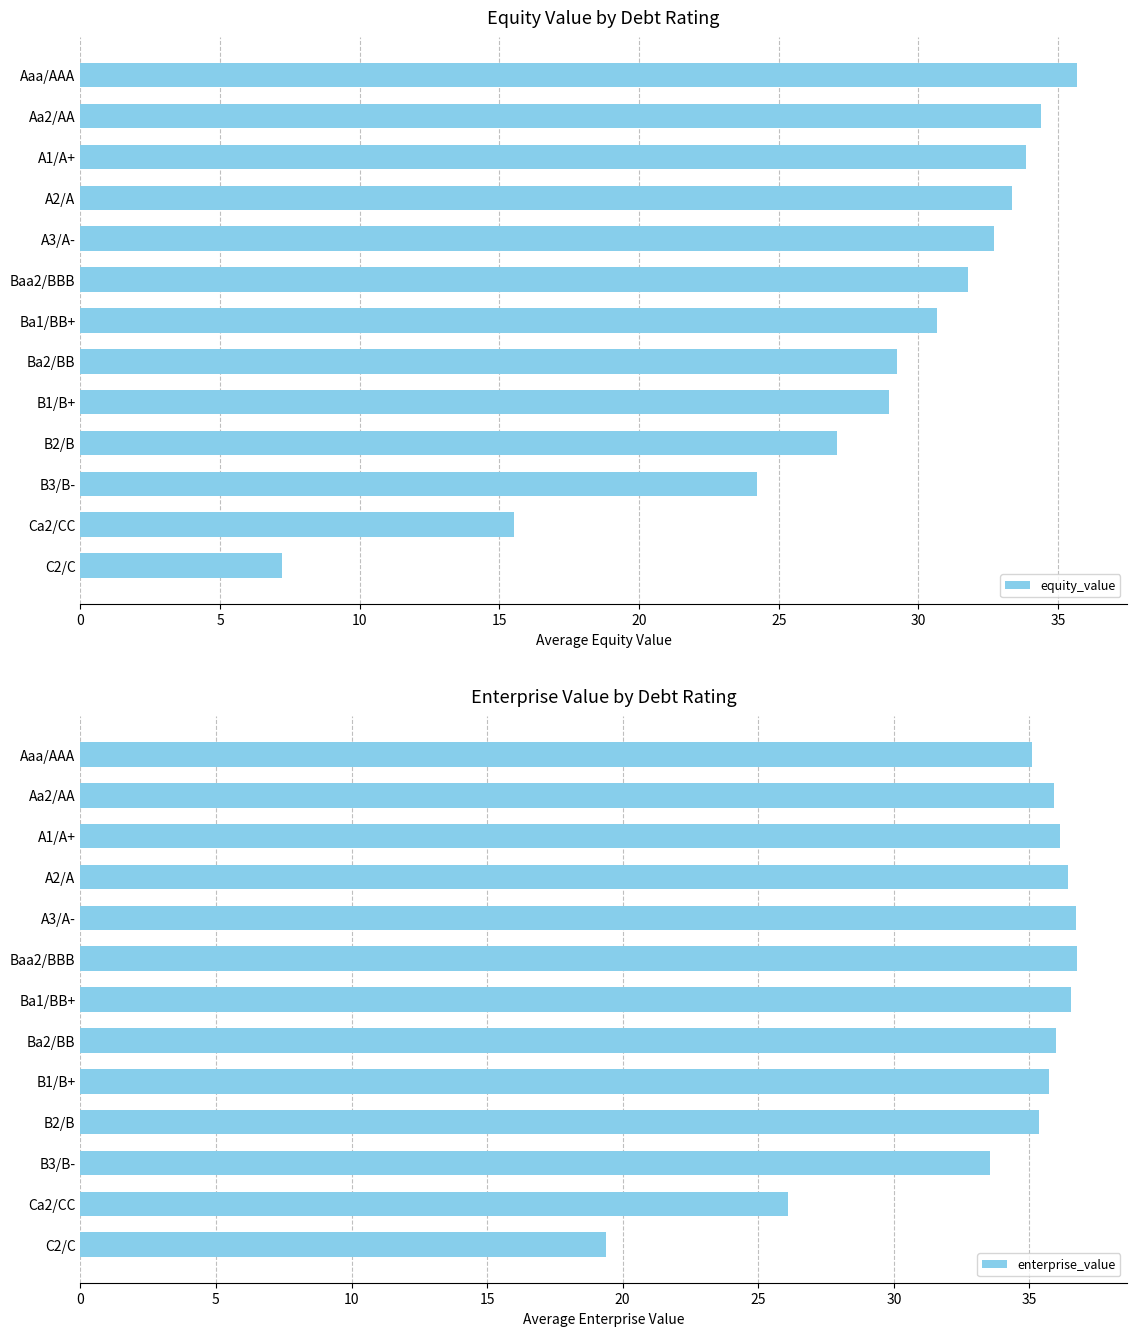

Where is equity_value nearest to the value 21?

B3/B-